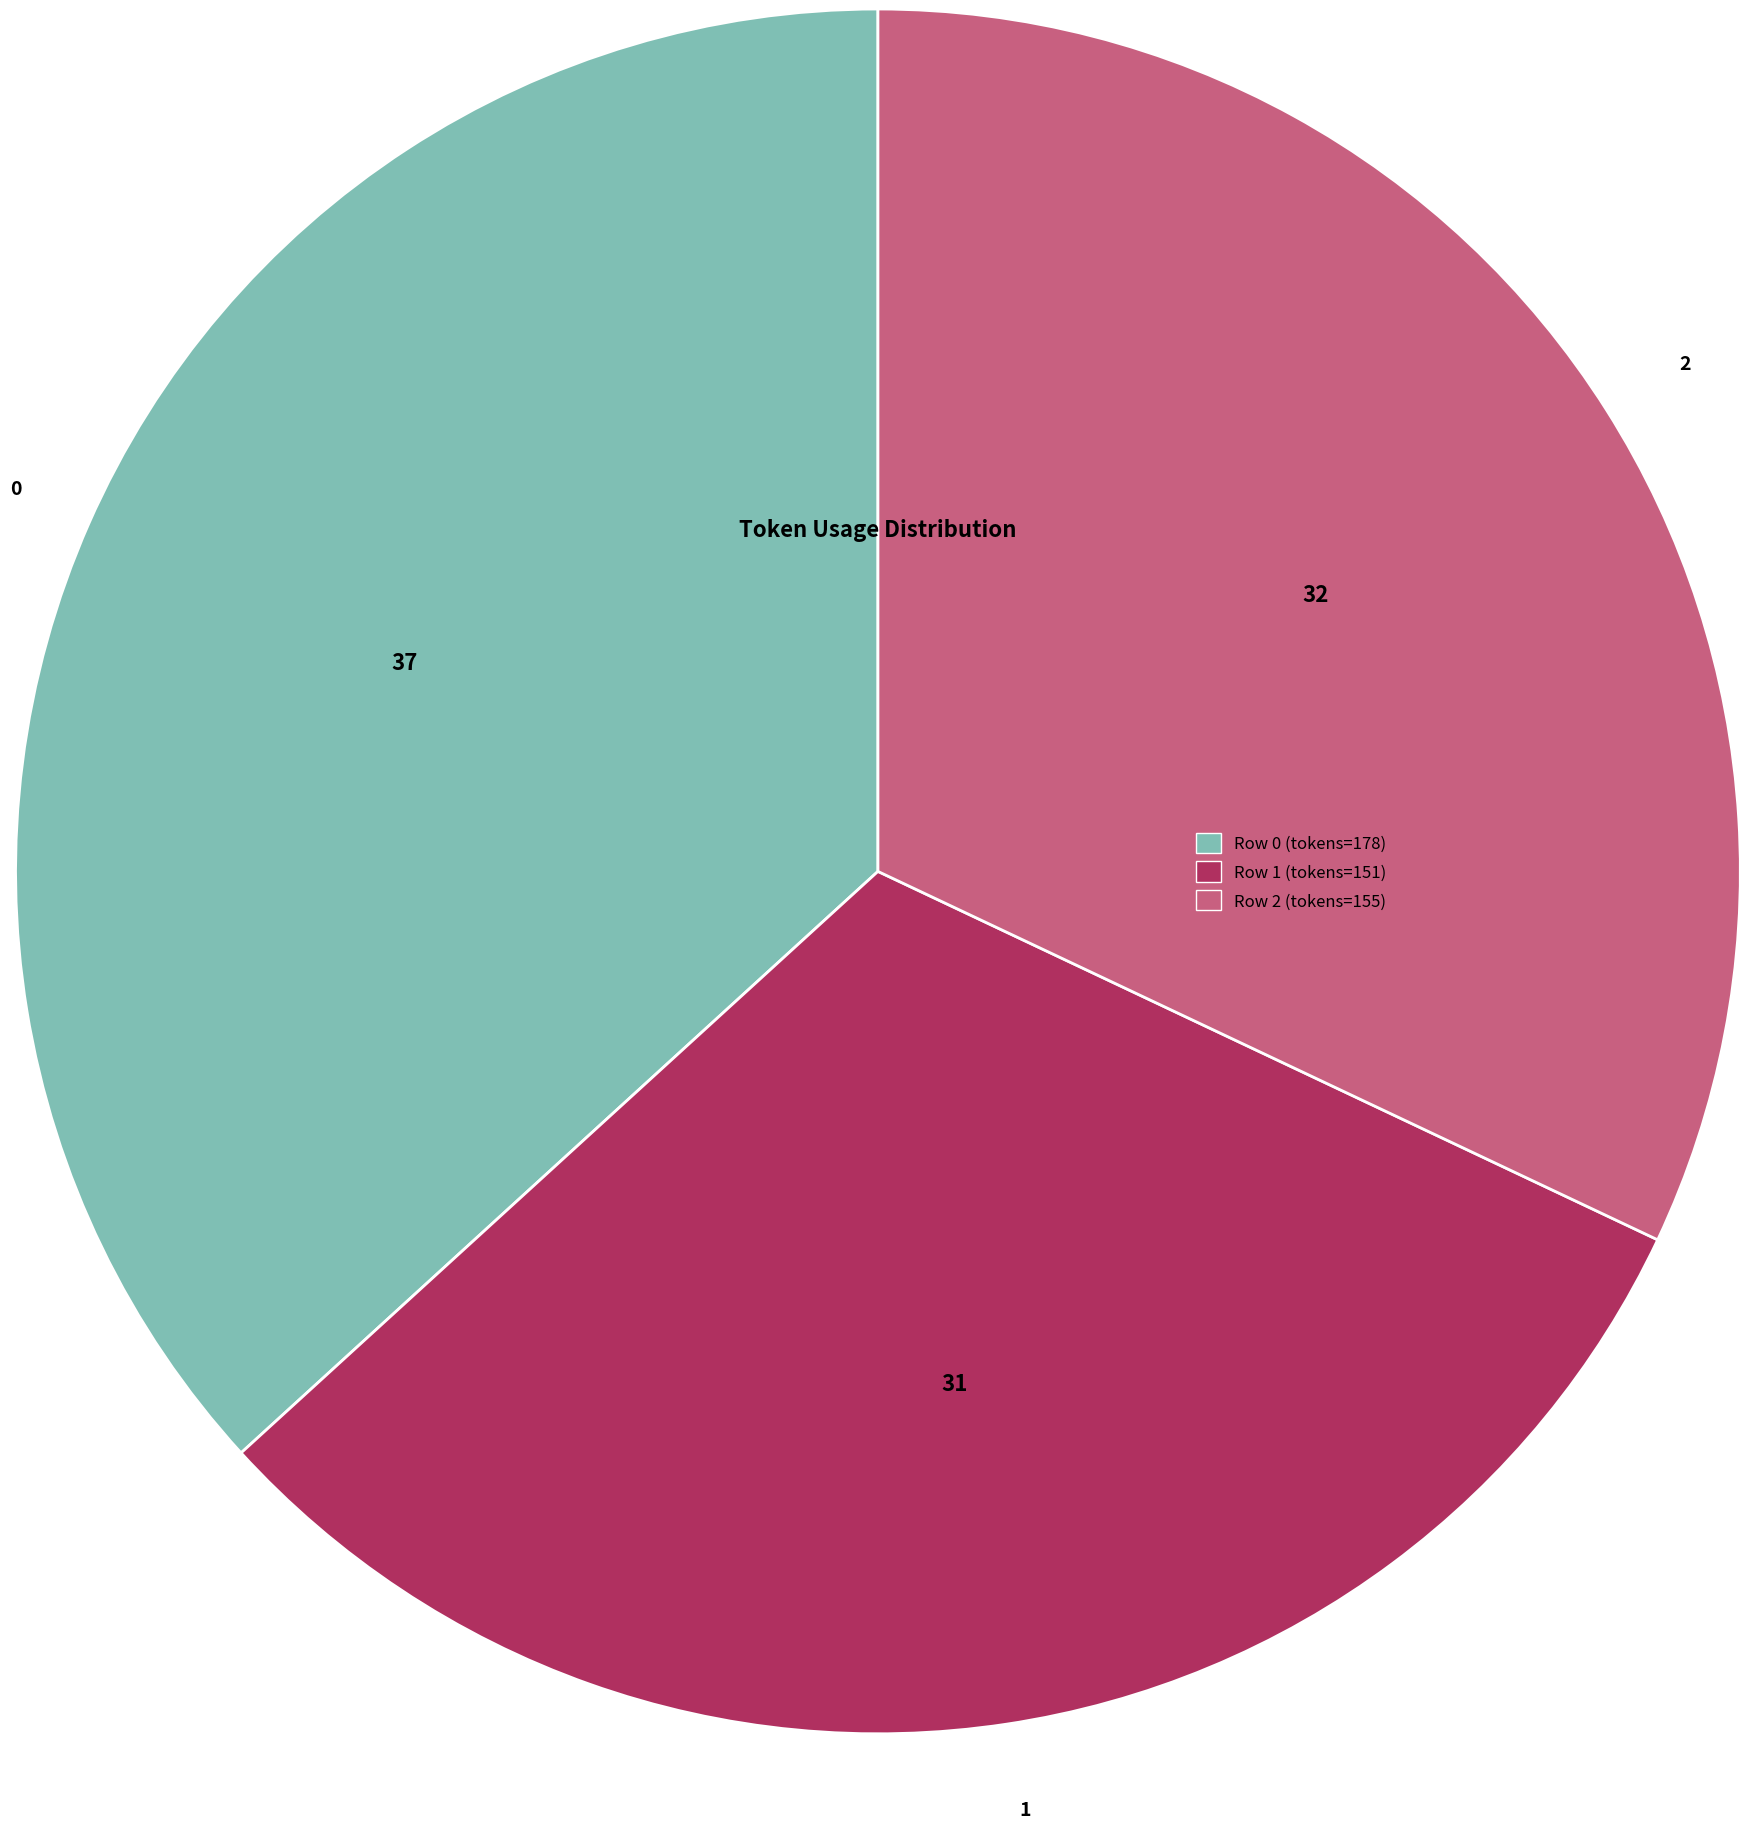

True or false: 1 accounts for 31% of the total.

True